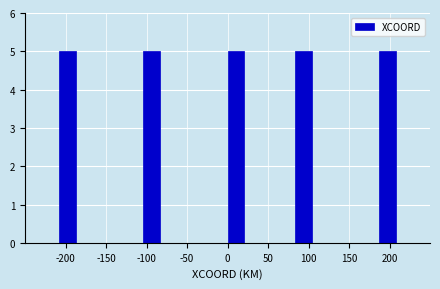

Reading left to right, transcribe this chart: for each bar, give the range it covers on the x-axis and its height. Neither the bar edges nor the heights are printed on the chart, so give them approximately, as read against the axes.

-250 to -230: 0
-230 to -210: 0
-210 to -185: 5
-185 to -165: 0
-165 to -145: 0
-145 to -125: 0
-125 to -105: 0
-105 to -85: 5
-85 to -60: 0
-60 to -40: 0
-40 to -20: 0
-20 to 0: 0
0 to 20: 5
20 to 40: 0
40 to 65: 0
65 to 85: 0
85 to 105: 5
105 to 125: 0
125 to 145: 0
145 to 165: 0
165 to 190: 0
190 to 210: 5
210 to 230: 0
230 to 250: 0